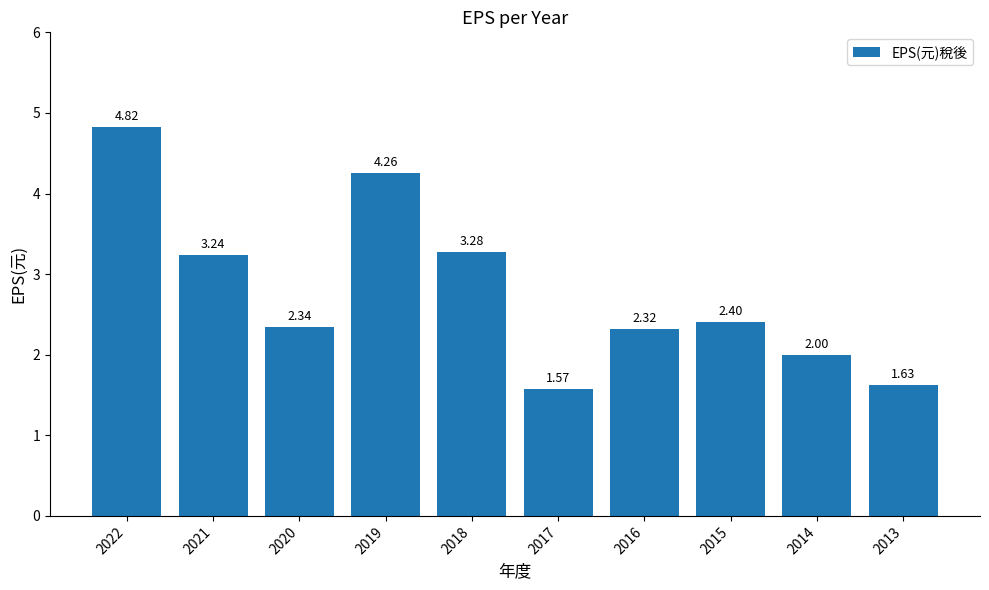

What is the change in value from 2016 to 2015?

+0.1